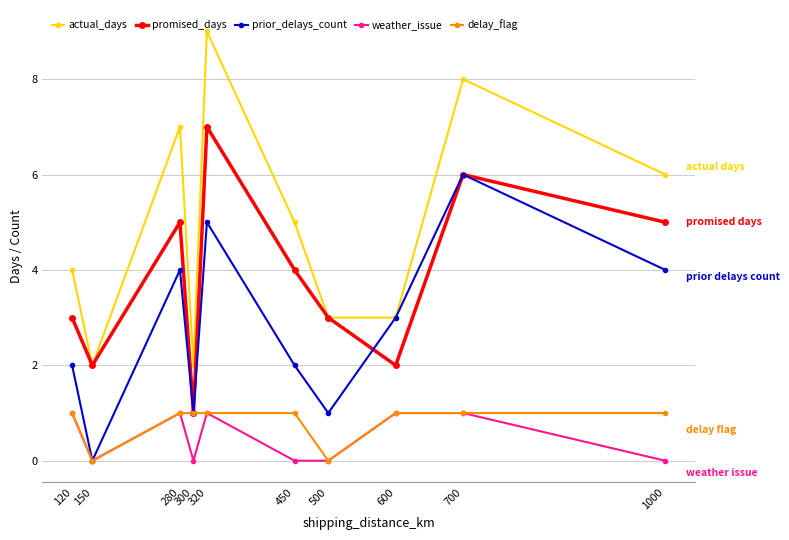

Which series has the largest total across all categories?

actual_days